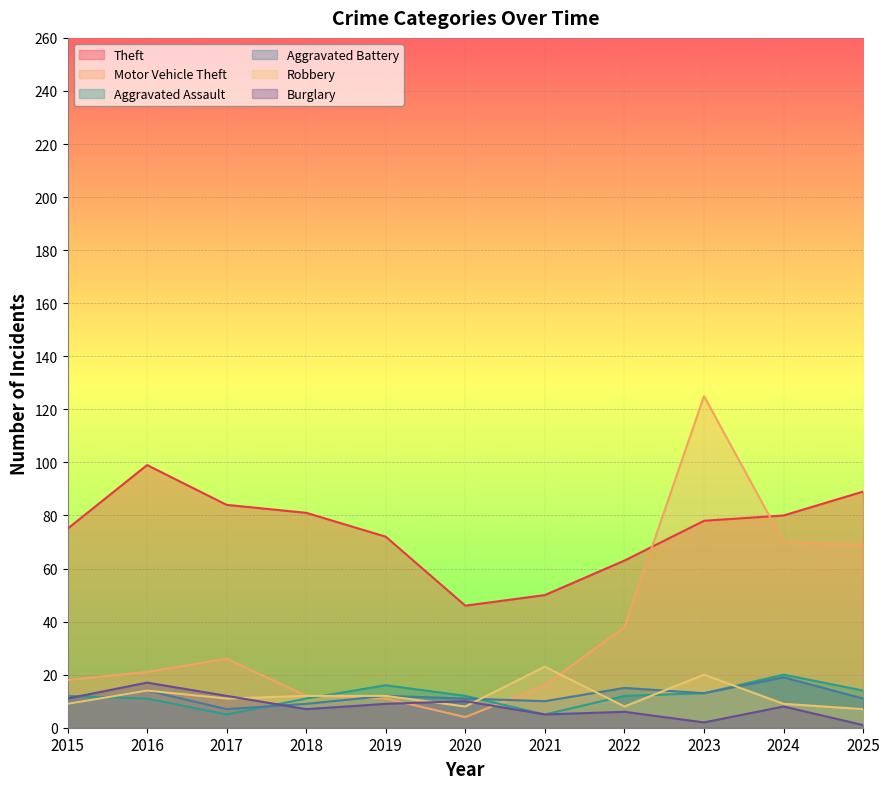

The Theft series shows 89 at 2025. True or false?

True